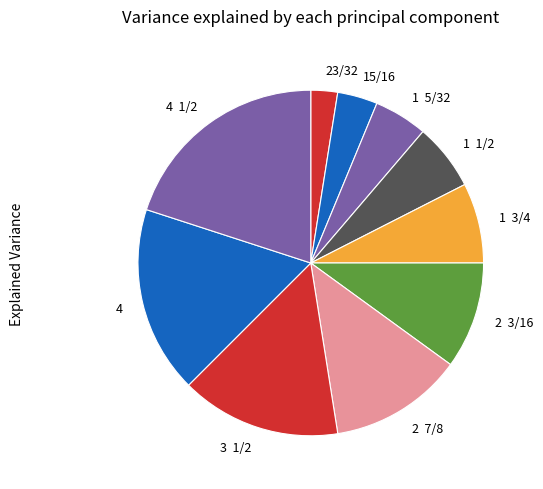

Approximately how many times larger is the value at 4 1/2 compared to 1 5/32?

4.0